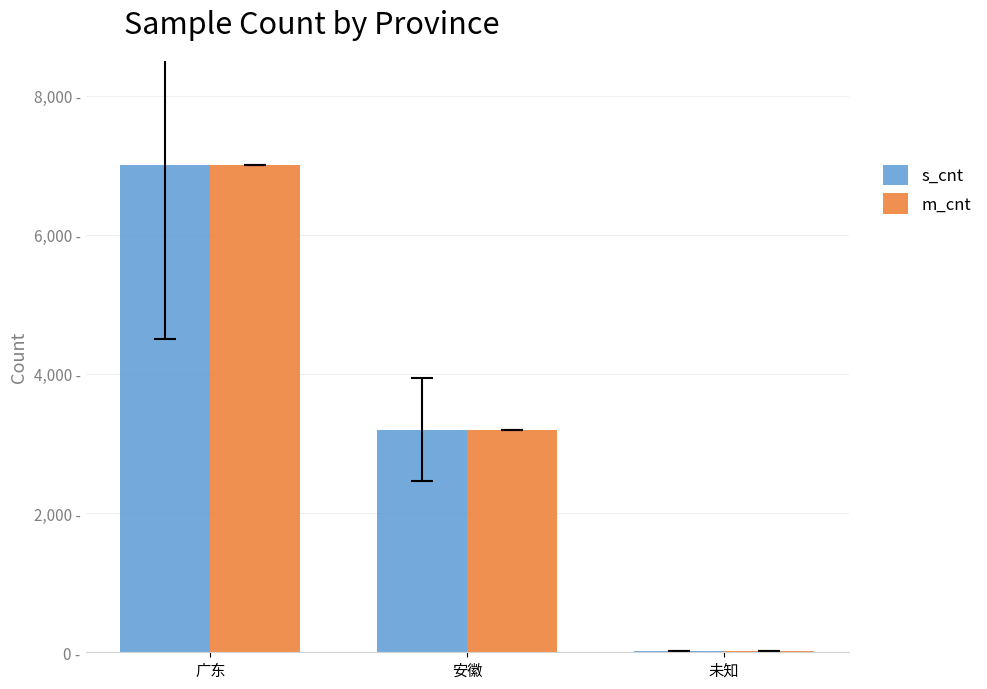

Is the value of s_cnt at 广东 greater than the value of m_cnt at 广东?

No